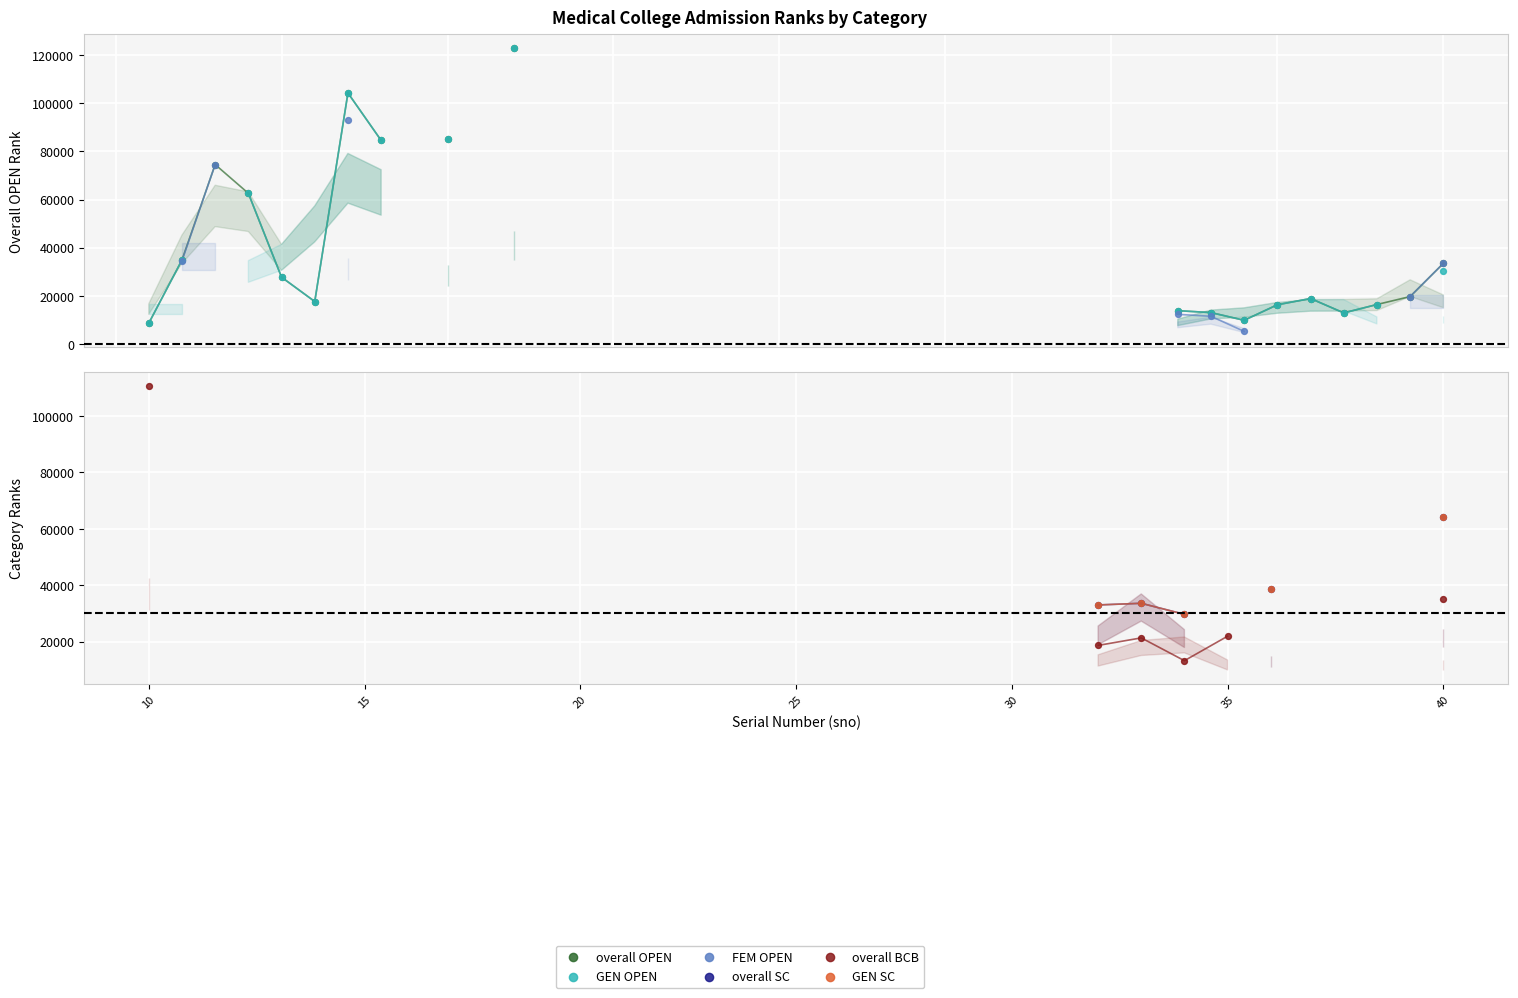

What are all the series names shown in the legend?

overall OPEN, GEN OPEN, FEM OPEN, overall SC, overall BCB, GEN SC